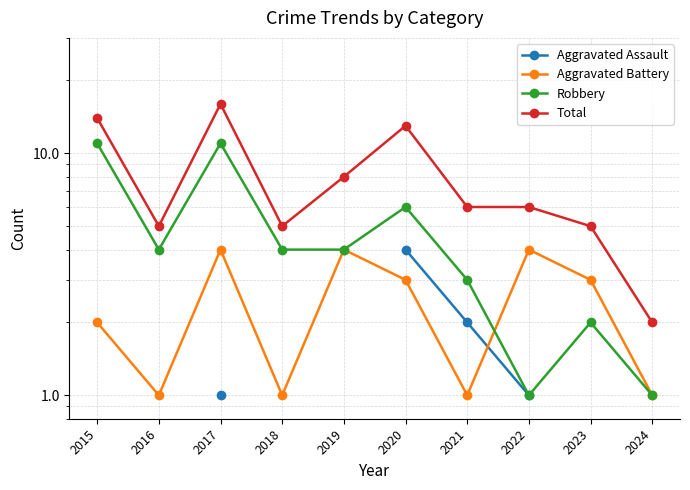

Count the number of data series in this chart.

4